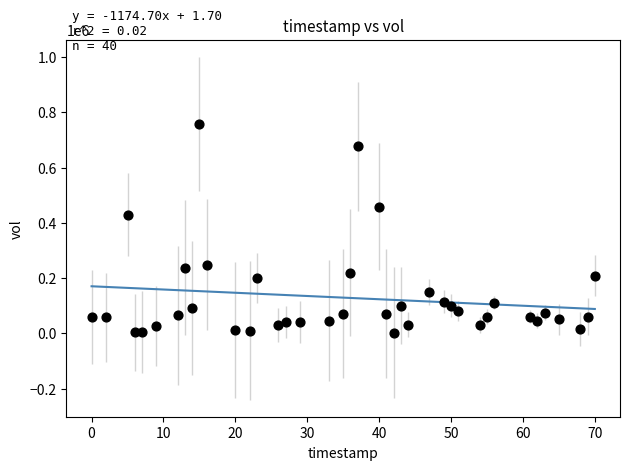

What is the range of X values (max minus min)?

70